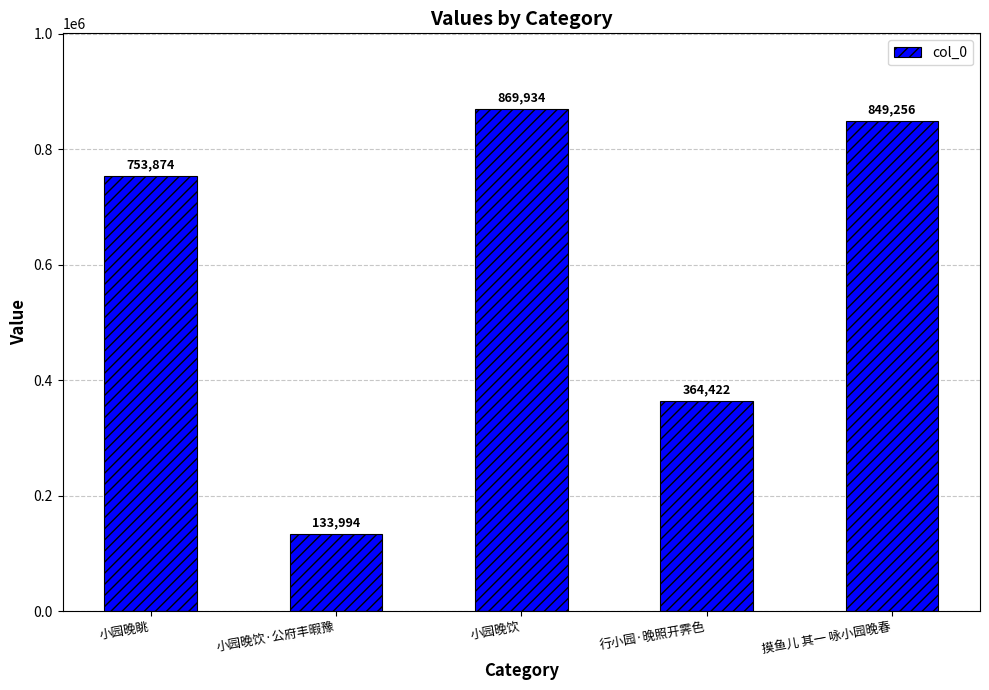

Reading left to right, extract all data points from this chart.

753874	133994	869934	364422	849256